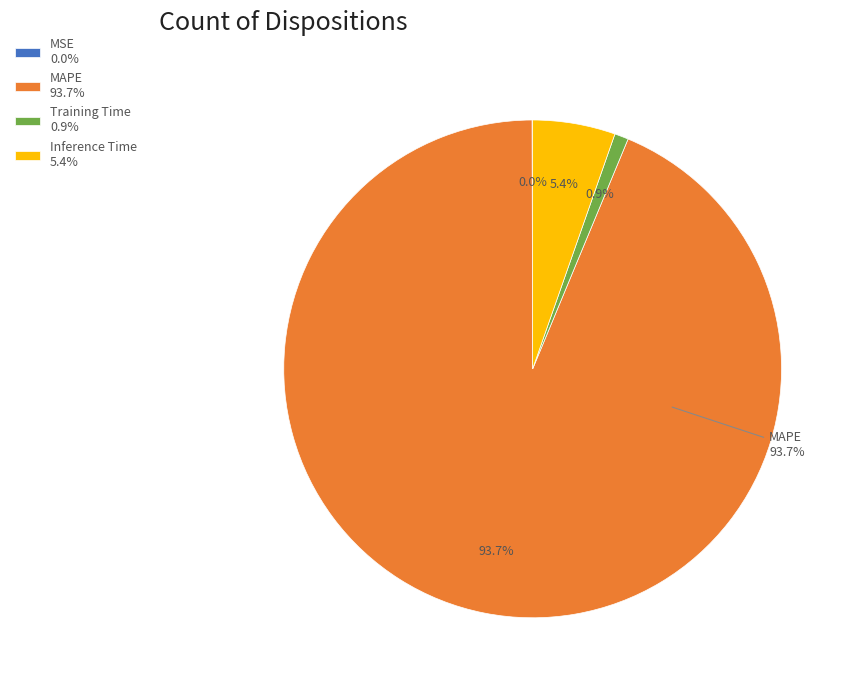

Is the sum of Training Time and MSE greater than half?

No